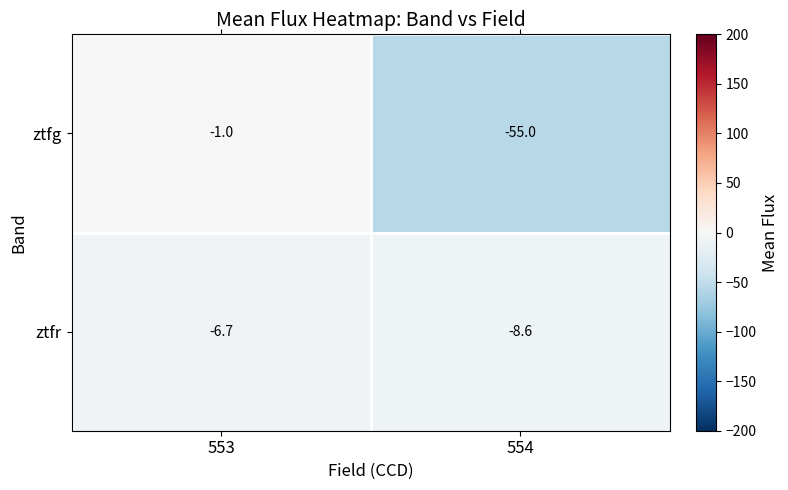

Reading left to right, extract all data points from this chart.

ztfg: 553=-1.0	554=-55.0
ztfr: 553=-6.7	554=-8.6